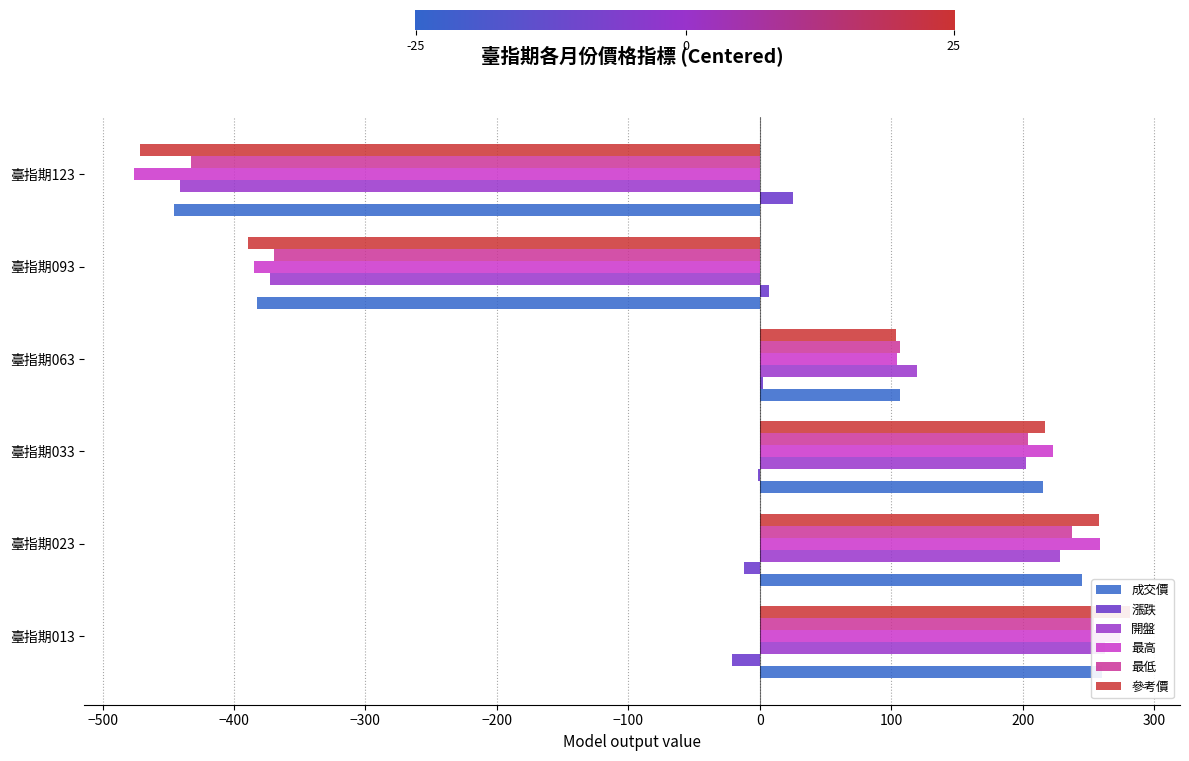

What is the spread (max minus min) of values at 臺指期033?

224.5